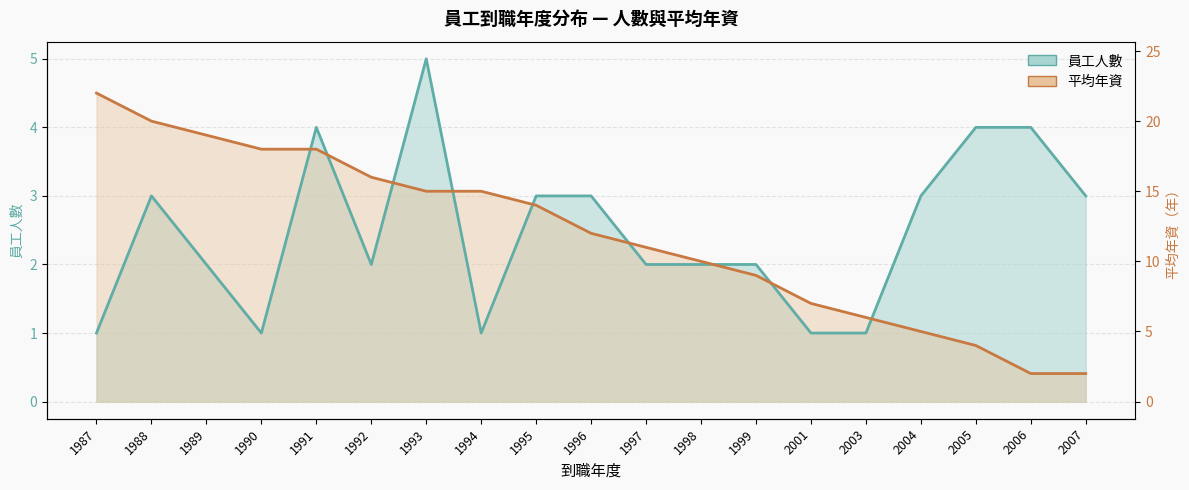

Where does the 平均年資（縮放） series first go above 2?

1987